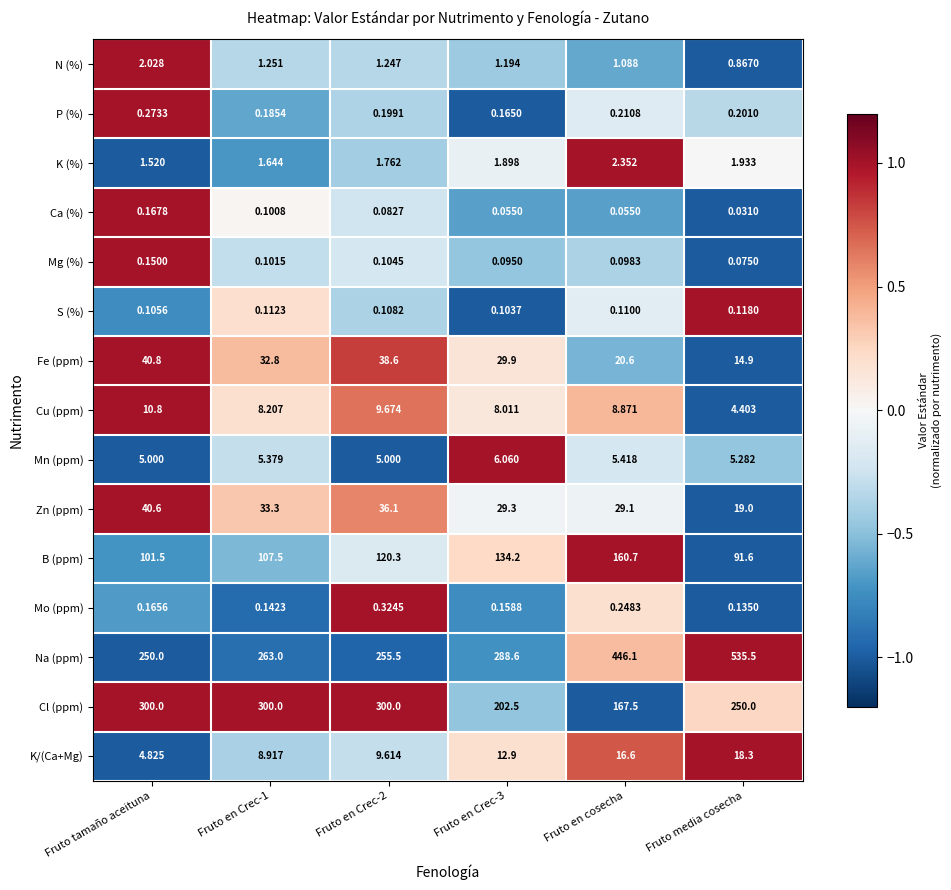

Which category has the highest value in the K (%) series?

Fruto en cosecha